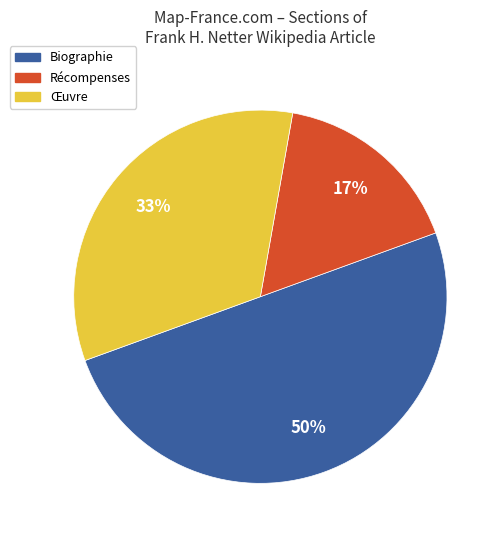

Do Biographie and Récompenses together represent more than half of the pie?

Yes